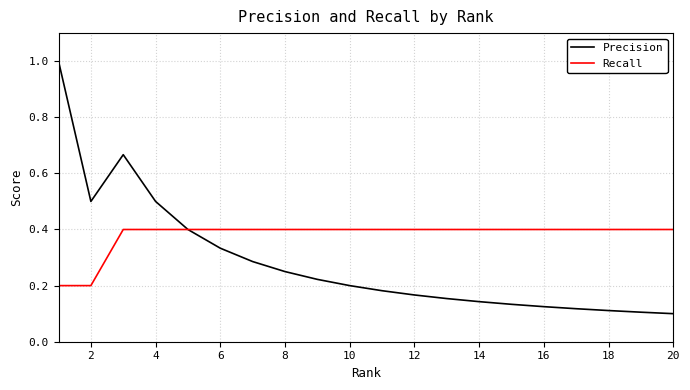

What are all the series names shown in the legend?

Precision, Recall